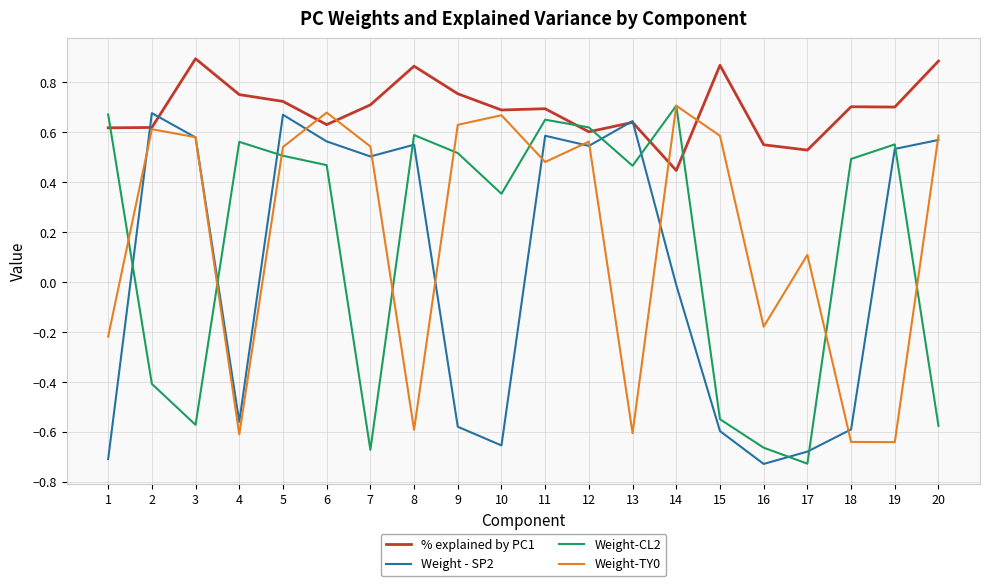

The Weight - SP2 series shows 0.6 at 20. True or false?

True